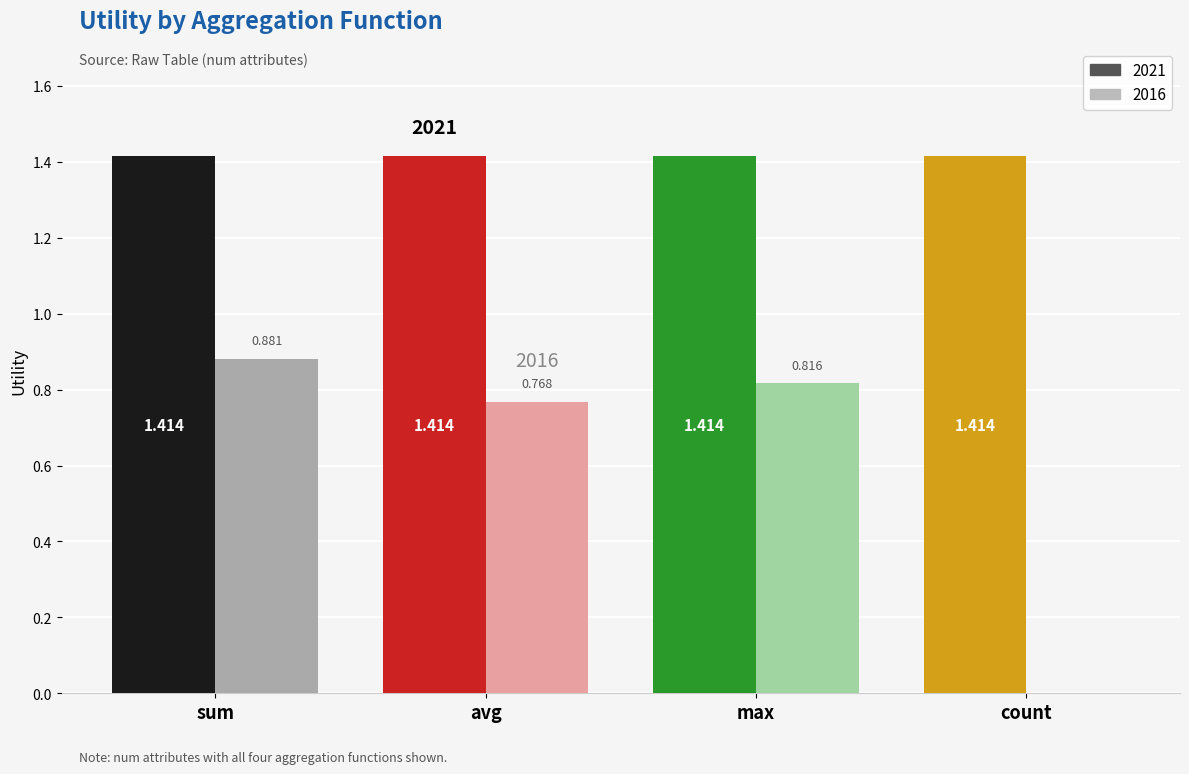

Which series has the largest total across all categories?

2021